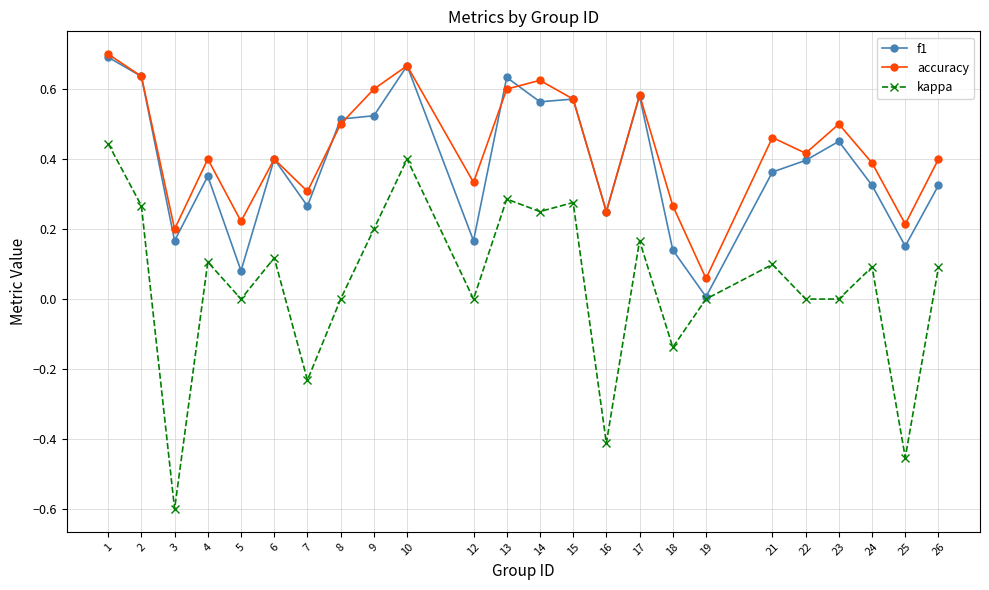

The kappa series shows 0.4 at 13. True or false?

False